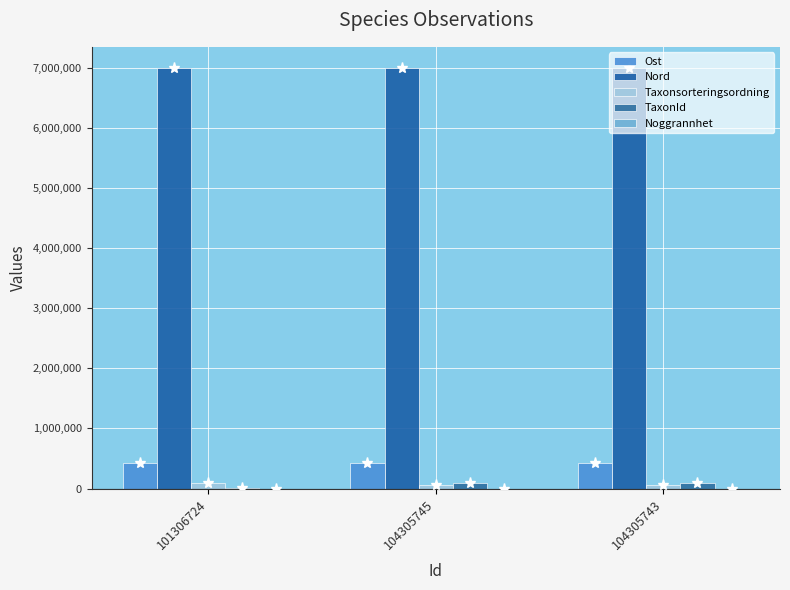

What is the average value of the Nord series?

7004650.5